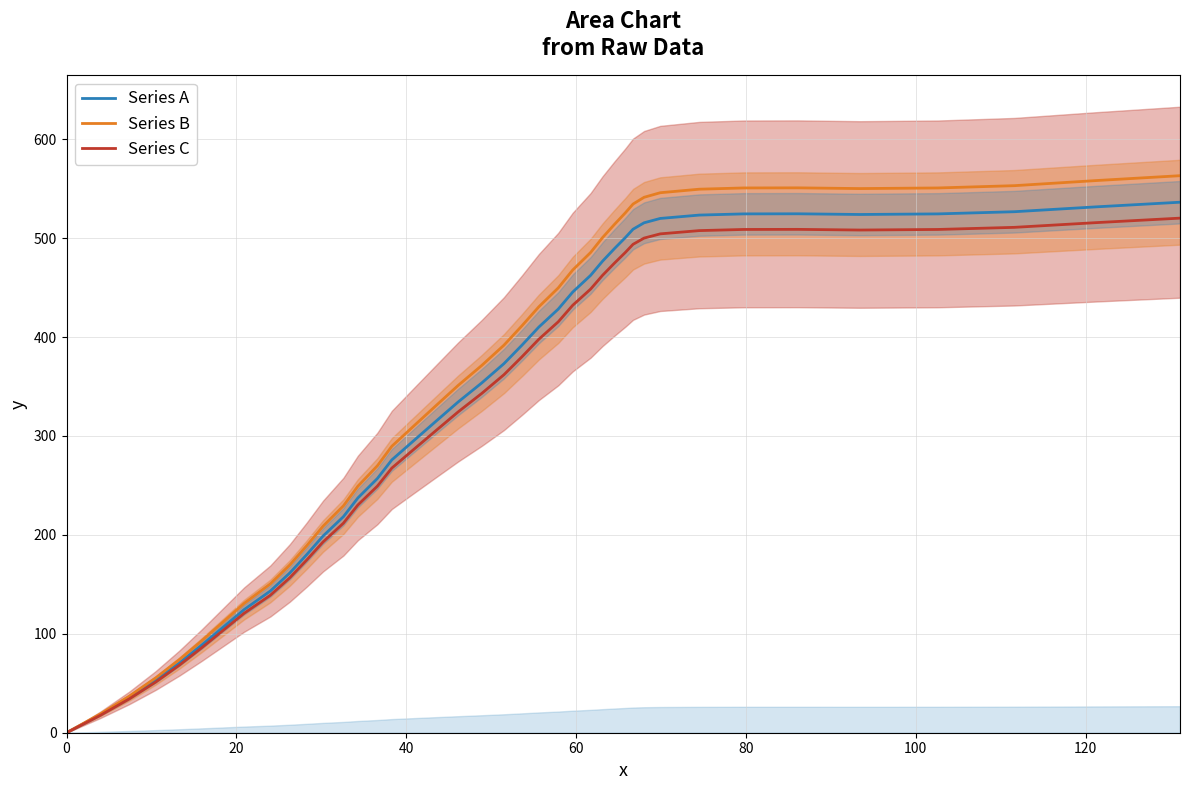

What is the value of the Series A point at the 5th from the left?

70.5